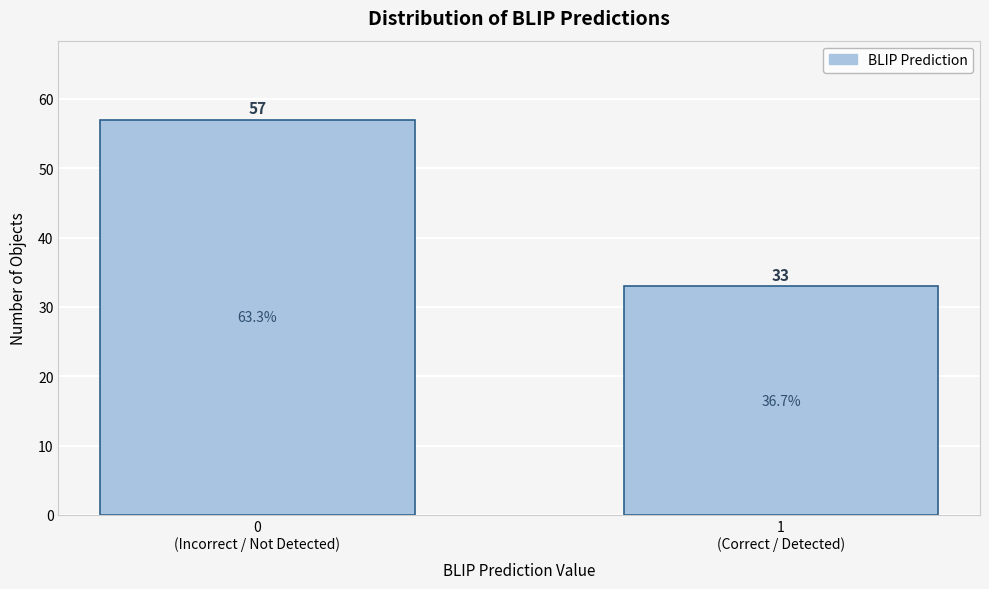

Reading right to left, extract all data points from this chart.

33	57